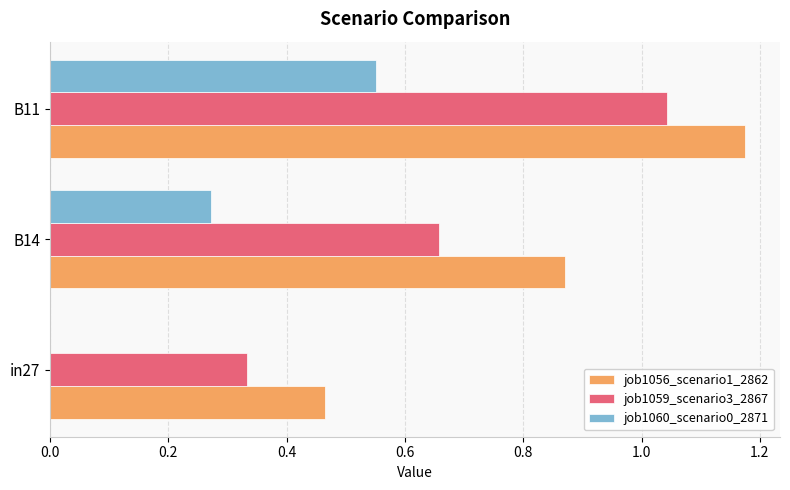

At which category is the sum across all series the highest?

B11